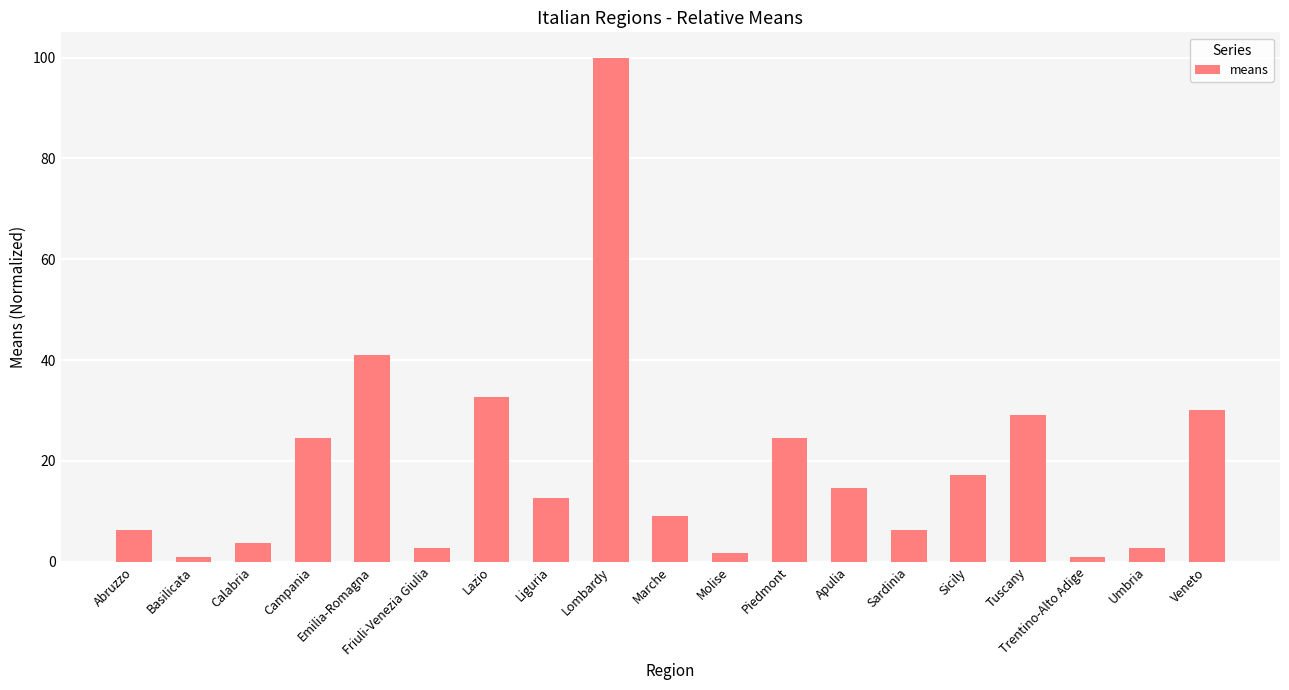

Where does the data first go above 12?

Campania